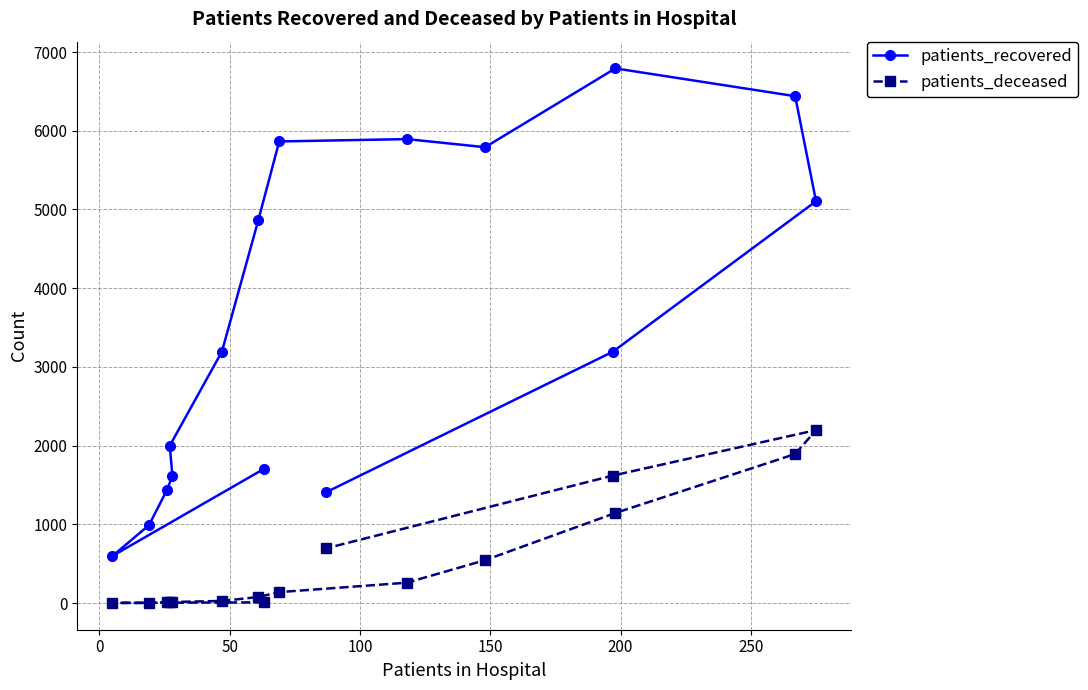

Which series has the widest spread of values?

patients_recovered